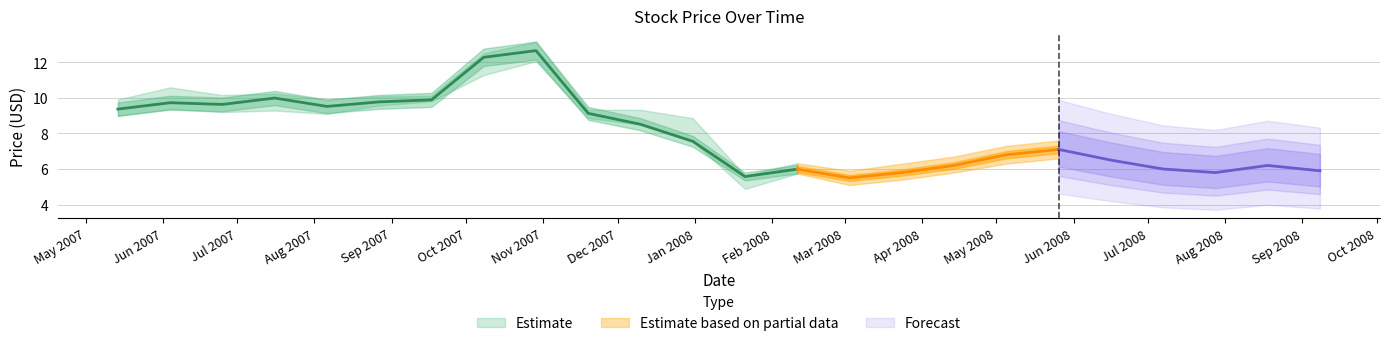

Reading left to right, transcribe all the data shown in this chart.

close: 9.4	9.7	9.6	10.0	9.5	9.8	9.9	12.3	12.6	9.1	8.5	7.6	5.6	6.0	5.5	5.8	6.2	6.8	7.1	6.5	6.0	5.8	6.2	5.9
high: 9.9	10.6	10.2	10.2	9.9	10.1	10.1	12.5	13.2	9.3	9.3	8.9	5.6	6.3	5.9	6.3	6.7	7.3	7.6	7.0	6.5	6.3	6.7	6.4
low: 9.0	9.4	9.2	9.3	9.1	9.6	9.8	11.3	12.0	8.9	8.5	7.6	4.9	5.7	5.1	5.4	5.8	6.3	6.6	6.0	5.5	5.3	5.7	5.4